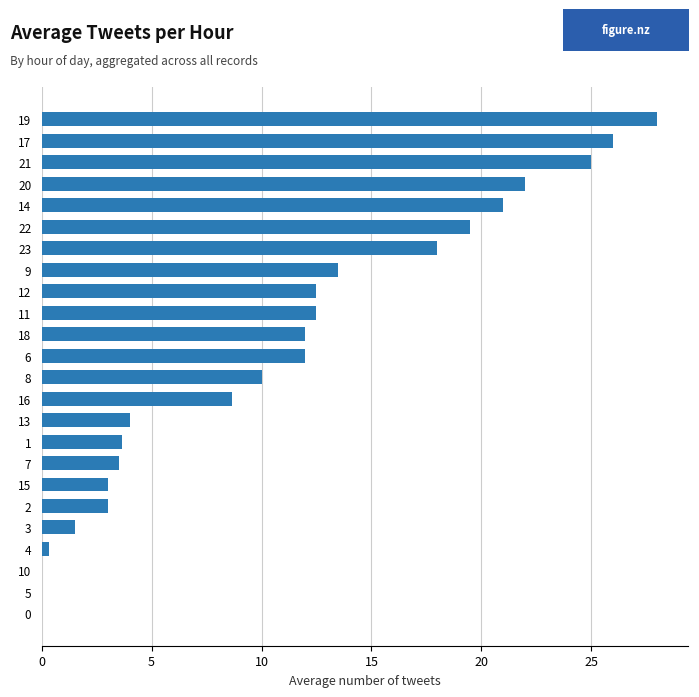

Count the number of categories in the chart.

24